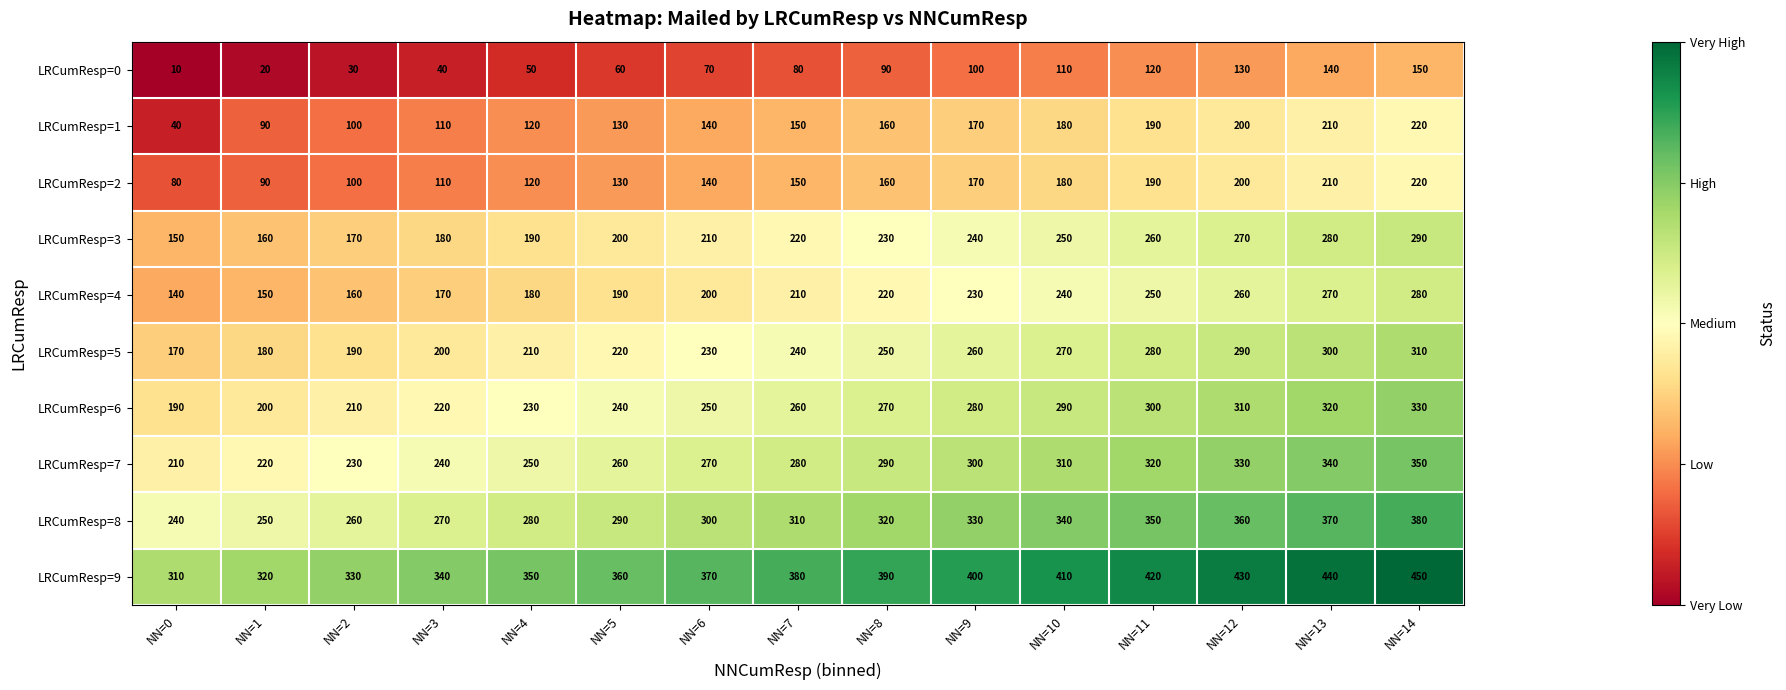

What is the total value across all series at NN=9?

2480